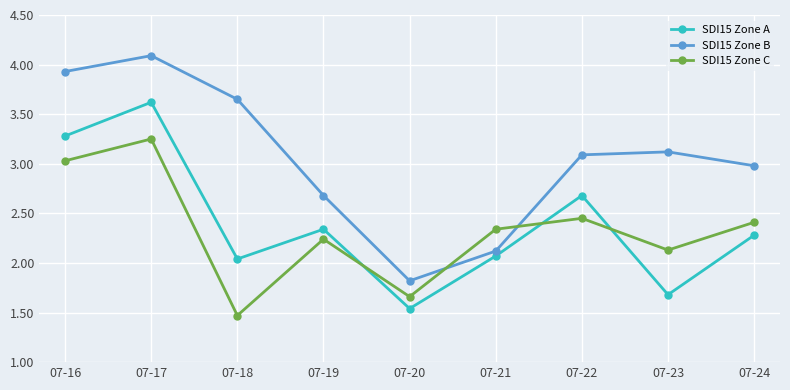

What is the difference between the maximum and minimum values in the SDI15 Zone C series?

1.8